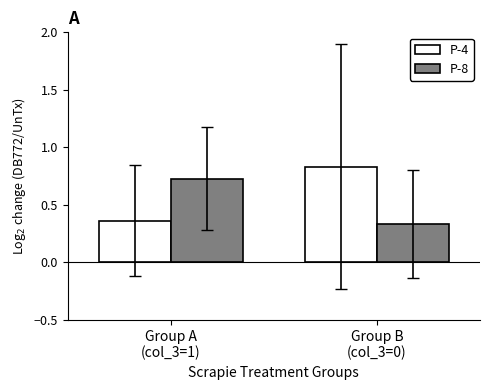

Rank the series by their average value, from highest to lowest.

P-4, P-8